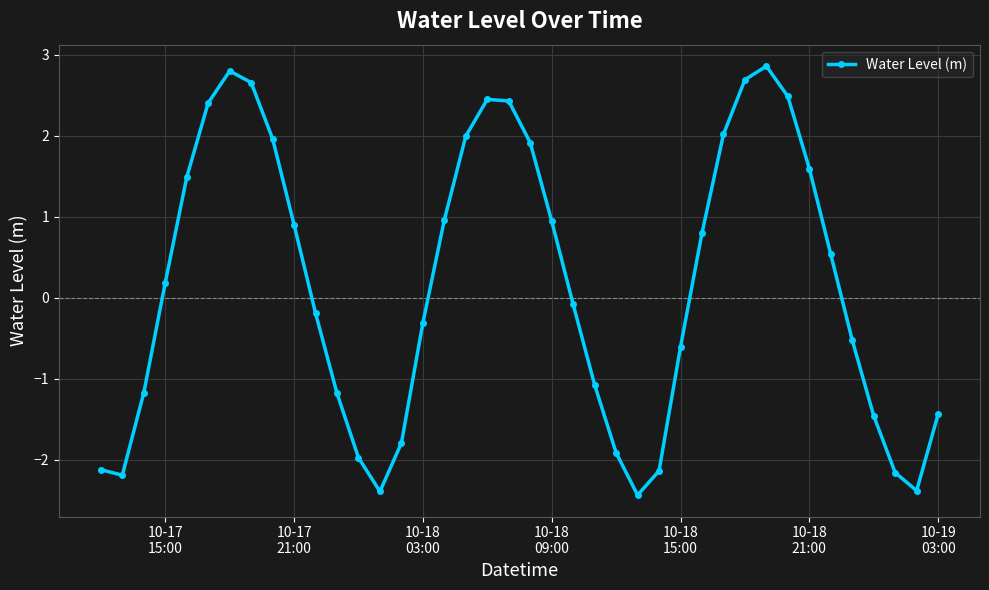

How many interior local peaks (higher than both neighbors) does the data have?

3